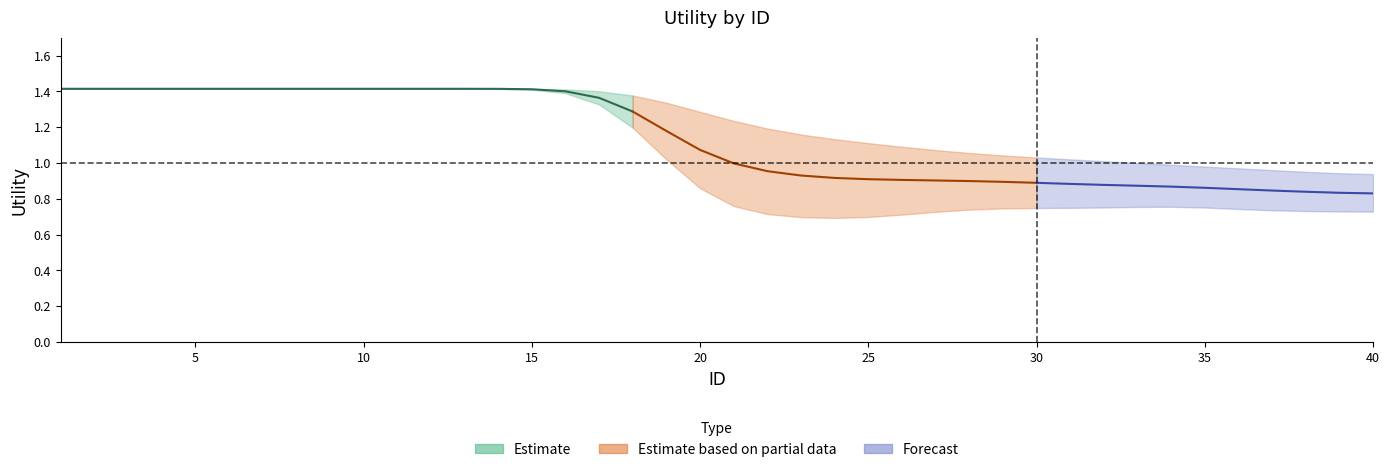

True or false: upper_band and Utility cross at least once.

False